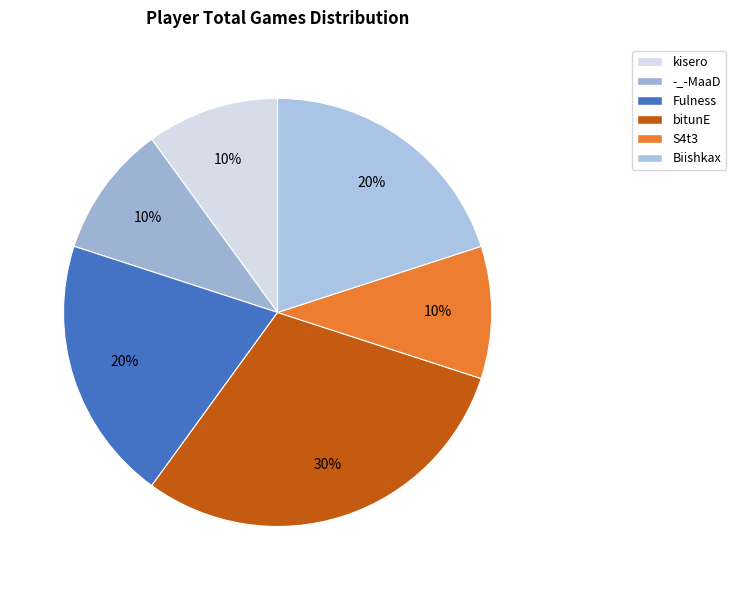

Which slice is the largest?

bitunE